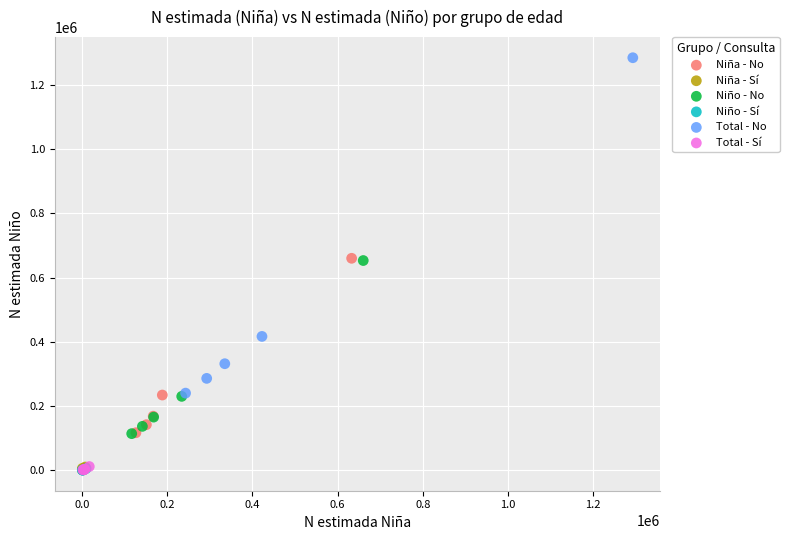

Which series has the largest Y range (max minus min)?

Total - No